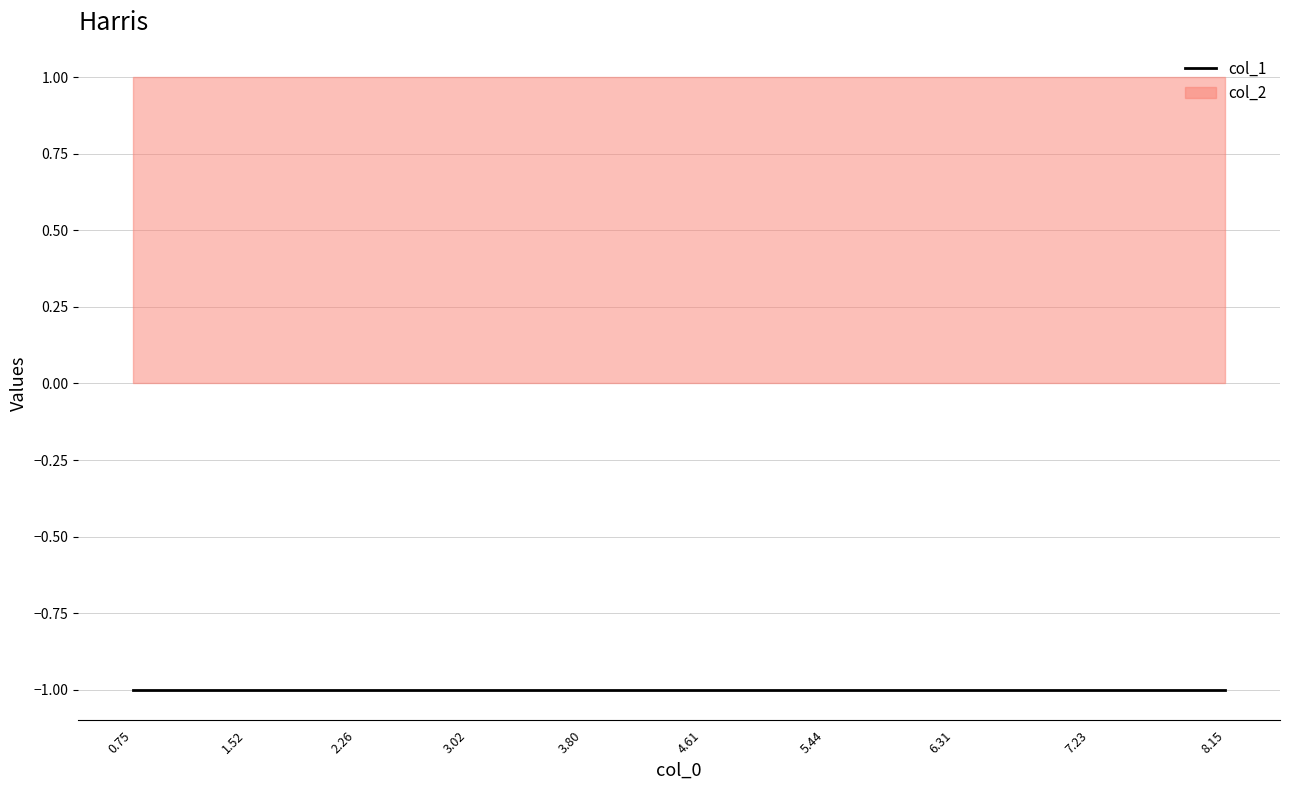

Which series has the widest spread of values?

col_1